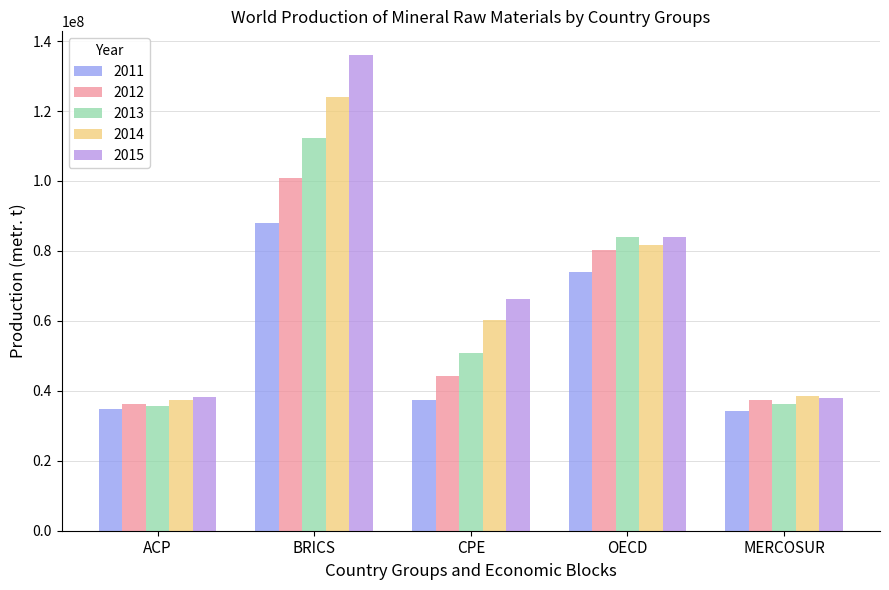

Rank the series by their average value, from lowest to highest.

2011, 2012, 2013, 2014, 2015